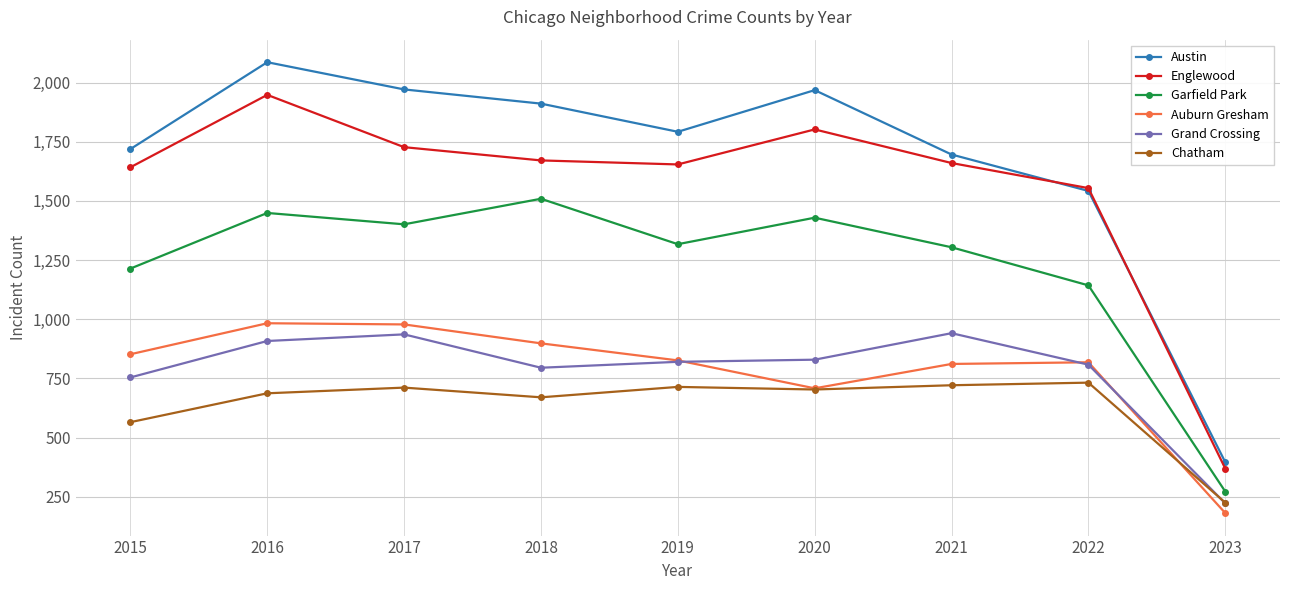

What is the value of the Auburn Gresham point at the 4th from the left?

898